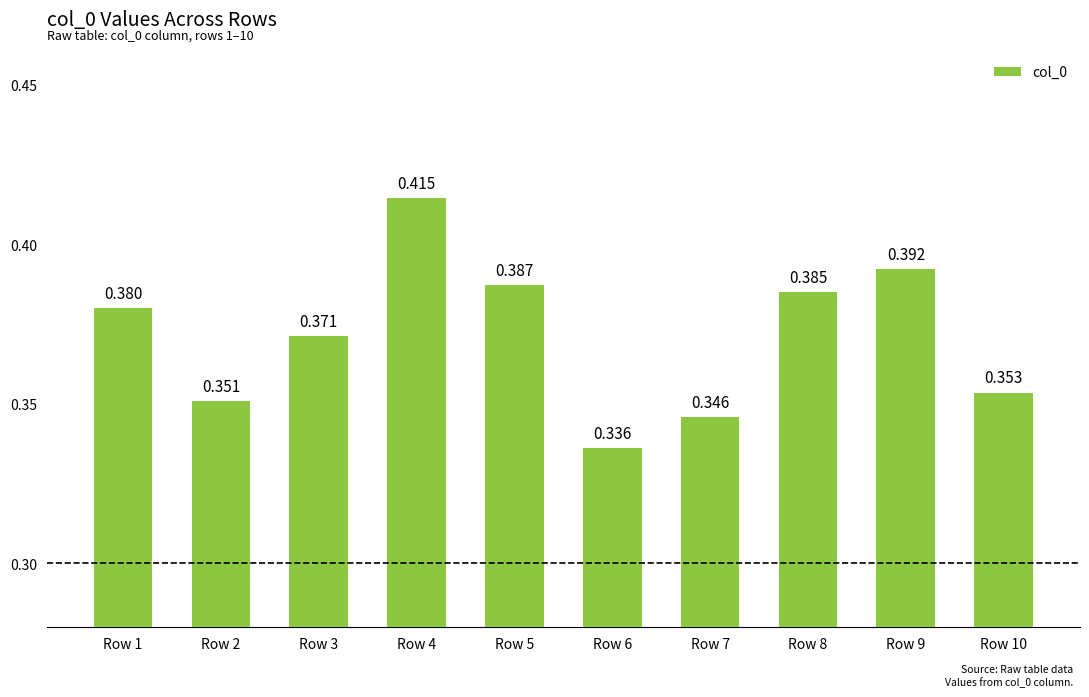

Between Row 10 and Row 1, which is larger?

Row 1